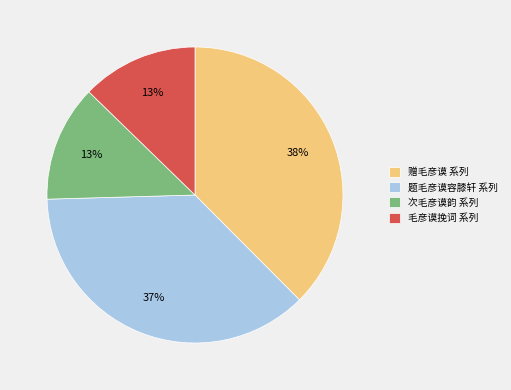

To the nearest percent, what is the combined percentage of 次毛彦谟韵 系列 and 赠毛彦谟 系列?

50%